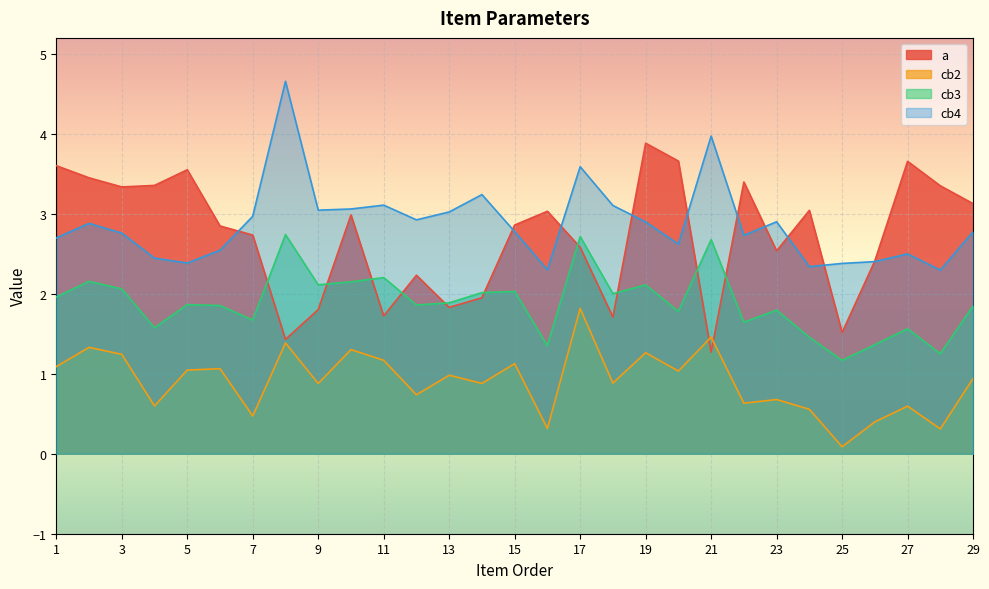

List the series in order of their peak value, lowest first.

cb2, cb3, a, cb4